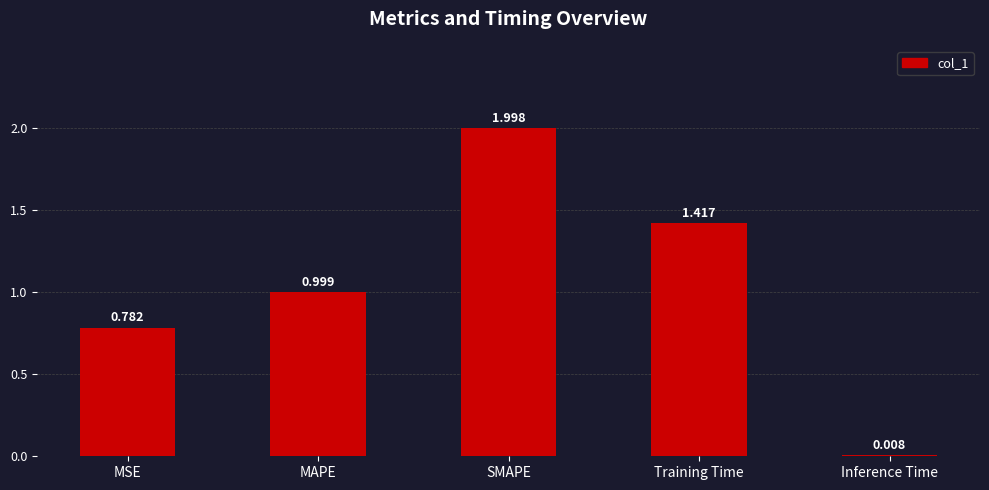

What is the label of the 1st bar from the right?

Inference Time